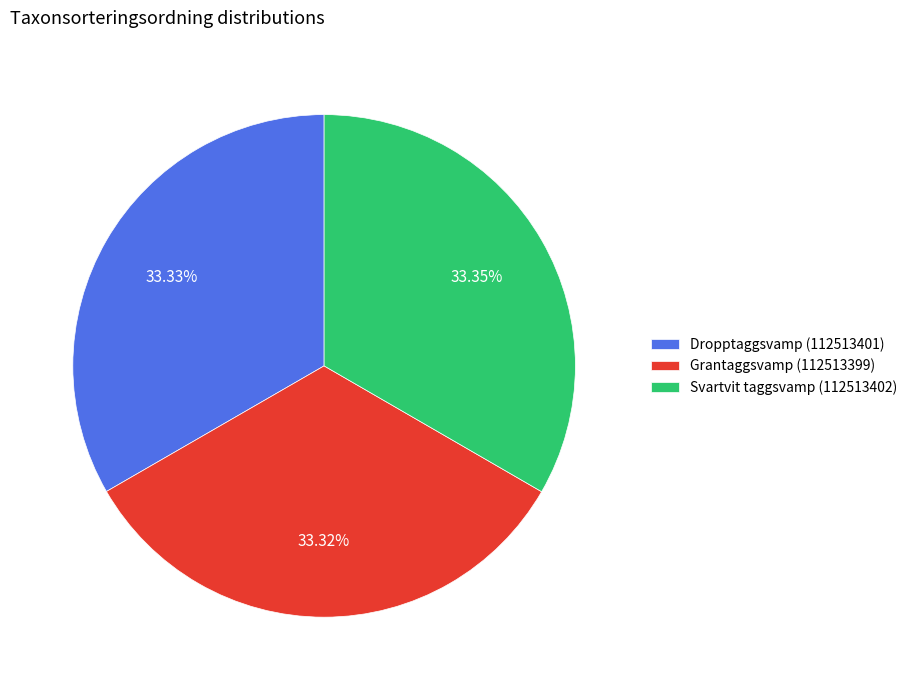

To the nearest percent, what is the combined percentage of Svartvit taggsvamp (112513402) and Dropptaggsvamp (112513401)?

67%